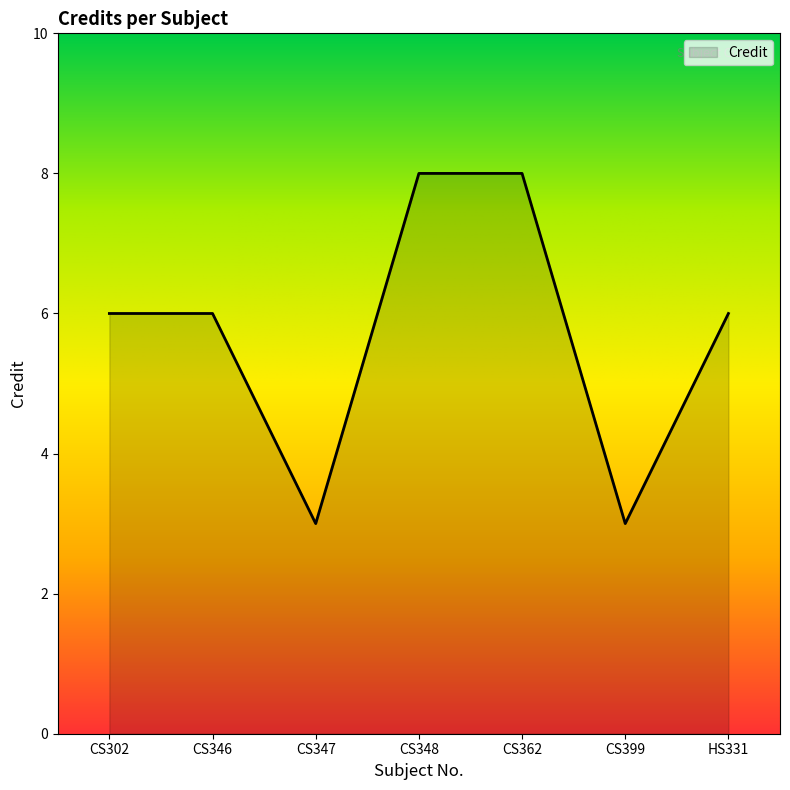

How many categories are shown in the chart?

7